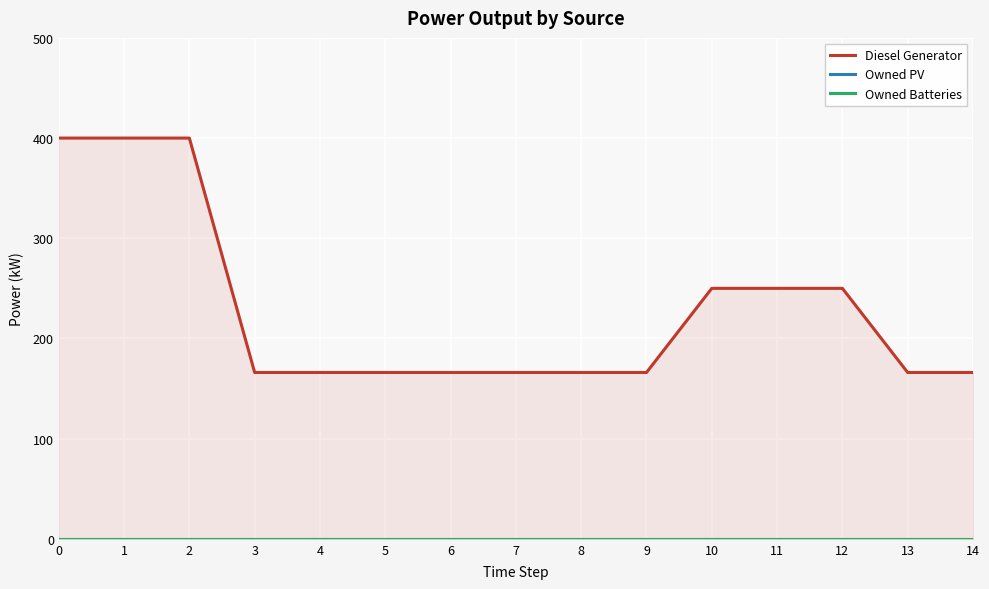

The Owned PV series shows 0.0 at 6. True or false?

True